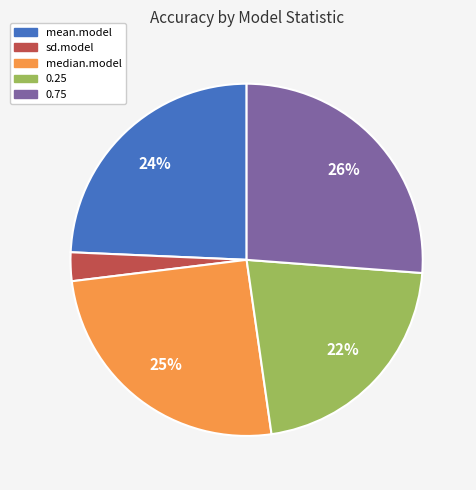

To the nearest percent, what portion does 0.25 represent?

22%